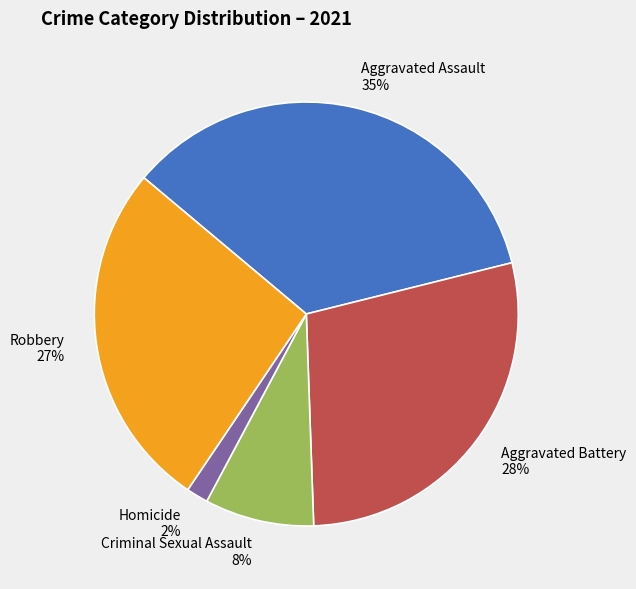

Is the sum of Criminal Sexual Assault 8% and Aggravated Battery 28% greater than half?

No